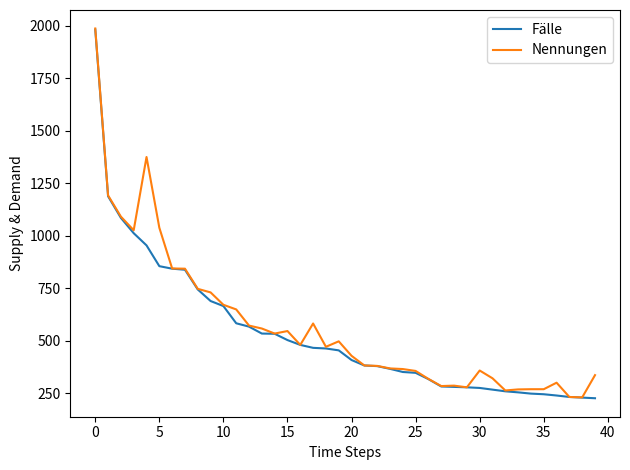

What is the highest value of the Fälle series?

1982